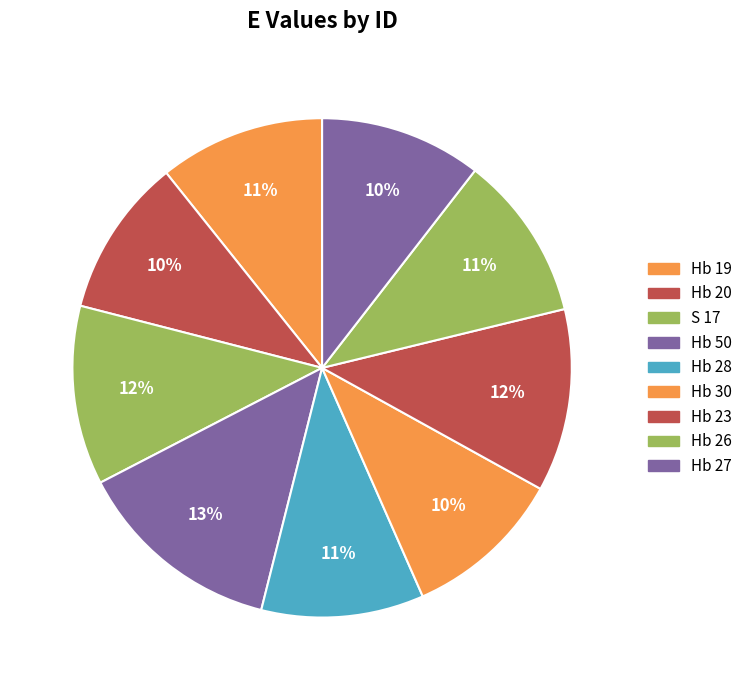

Do Hb 28 and S 17 together represent more than half of the pie?

No